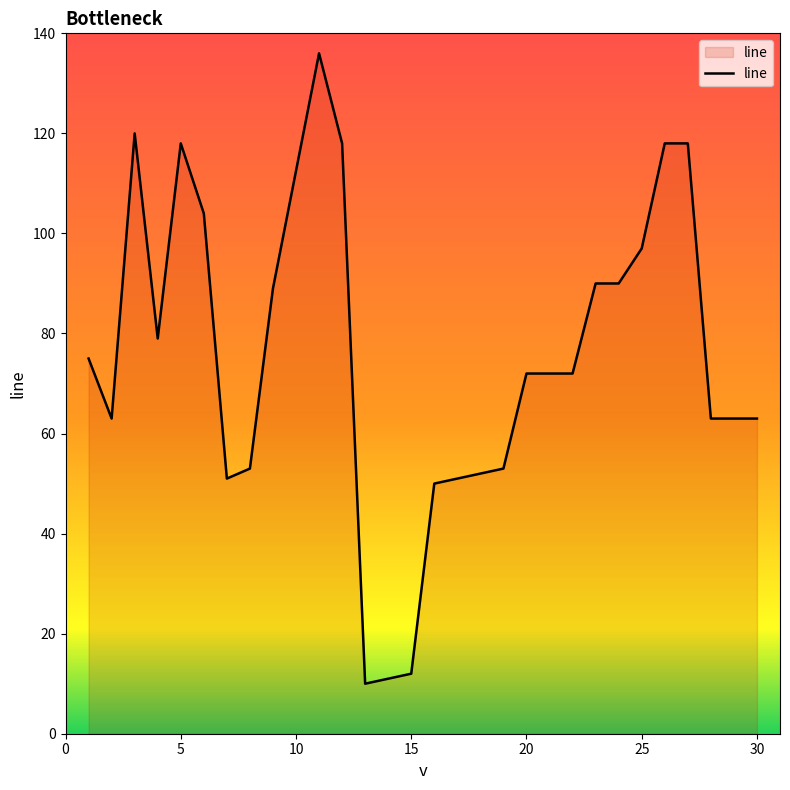

What is the difference between the maximum and minimum values?

126